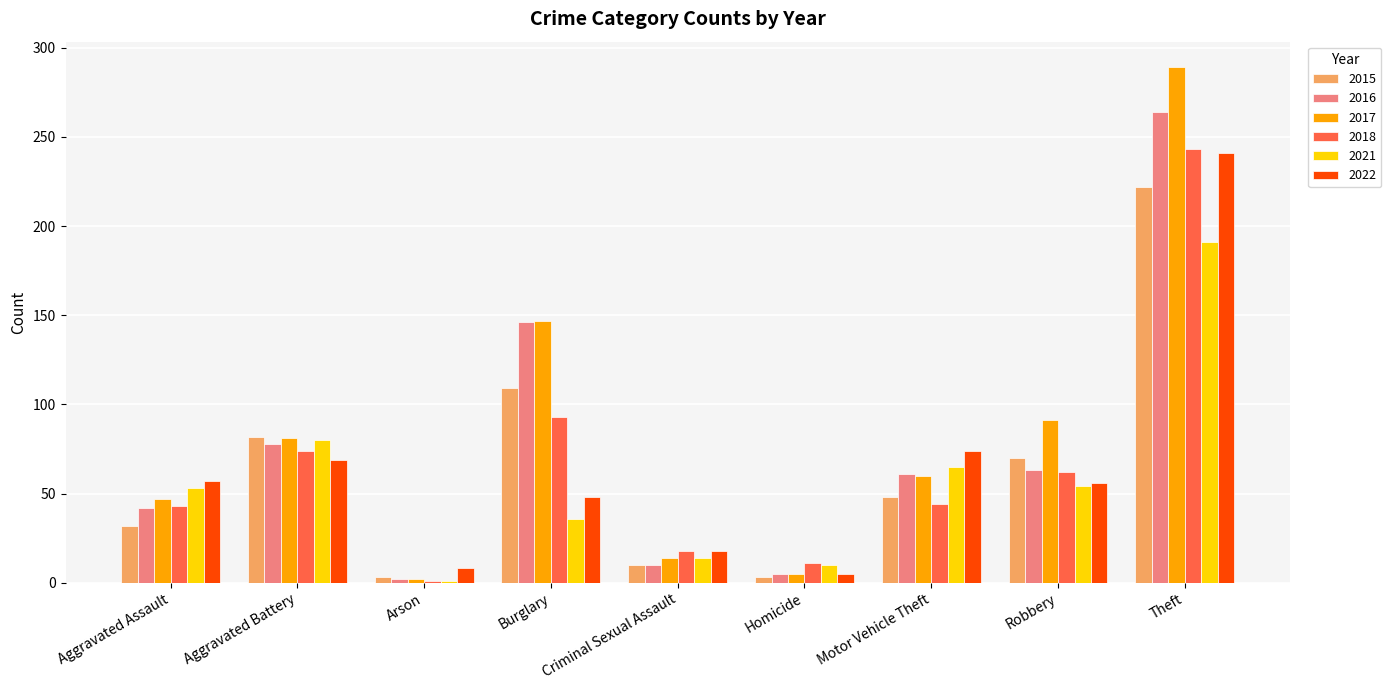

What is the average value of the 2016 series?

75